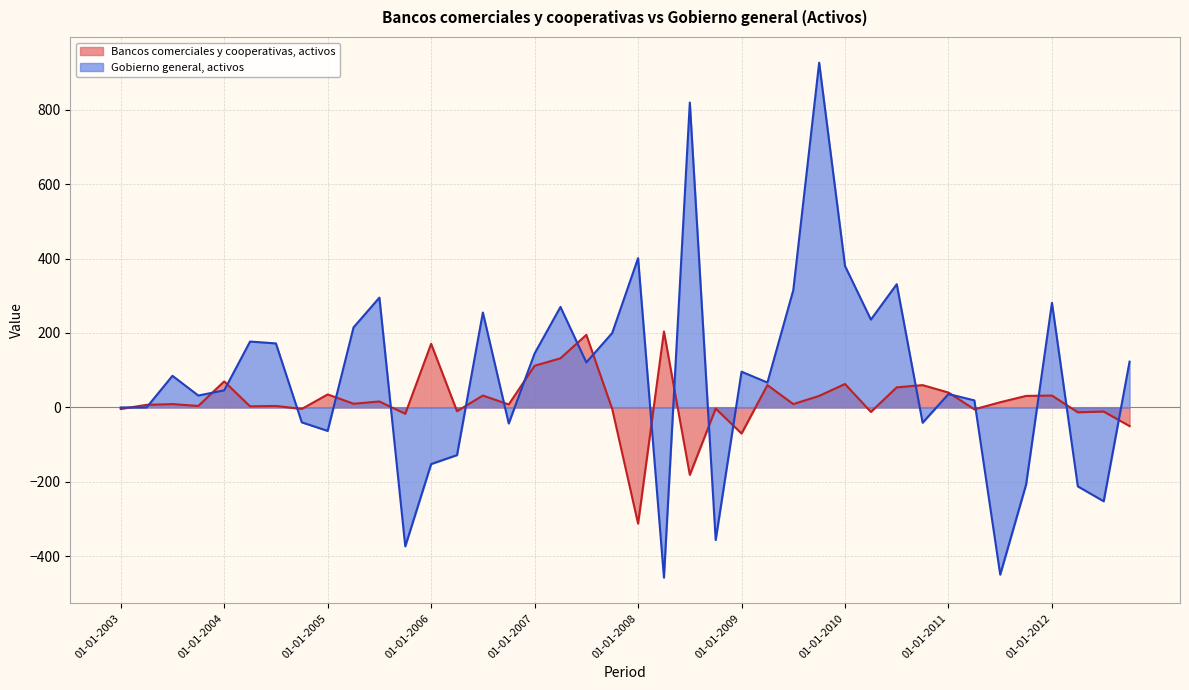

What is the label of the 5th point from the right?

01-10-2011